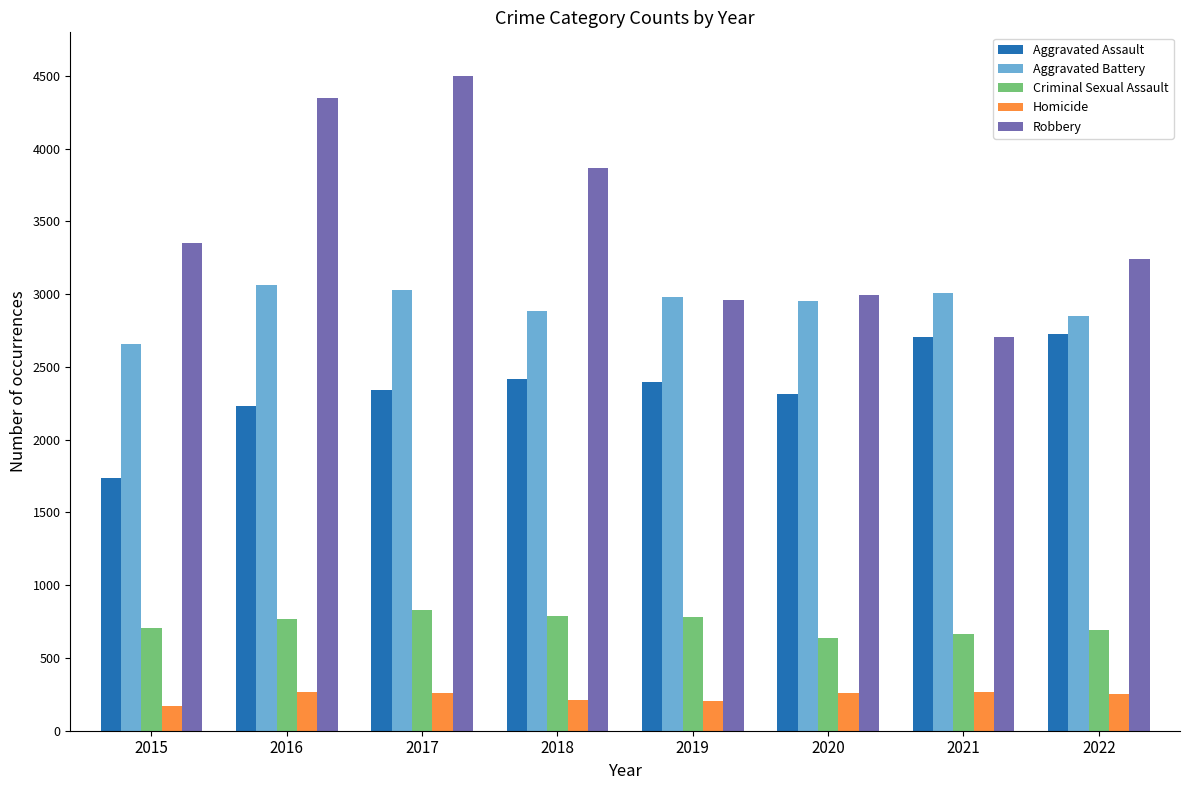

Rank the series by their average value, from lowest to highest.

Homicide, Criminal Sexual Assault, Aggravated Assault, Aggravated Battery, Robbery